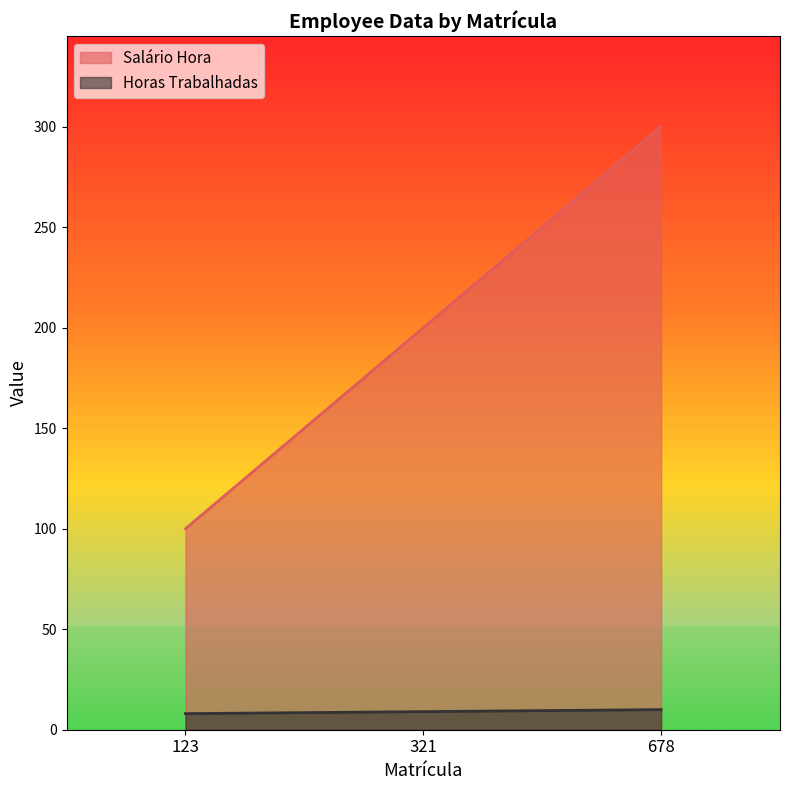

What is the value of the Salário Hora point at the 3rd from the left?

300